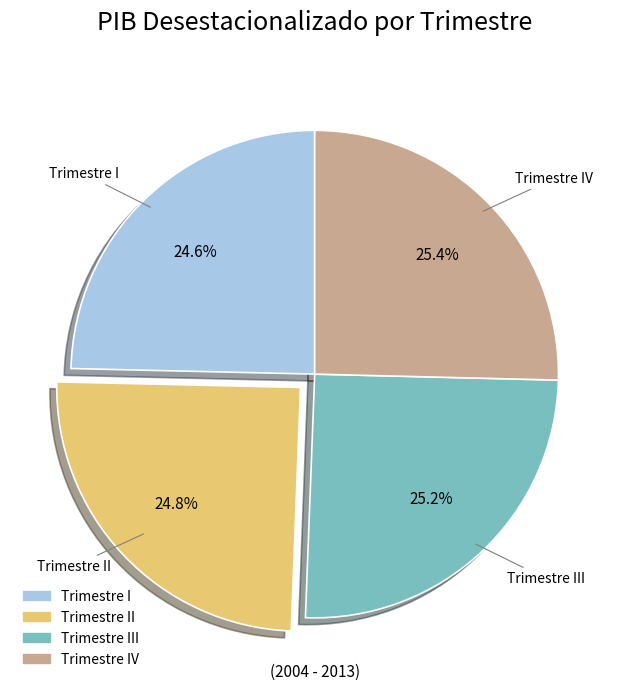

To the nearest percent, what is the average slice percentage?

25%